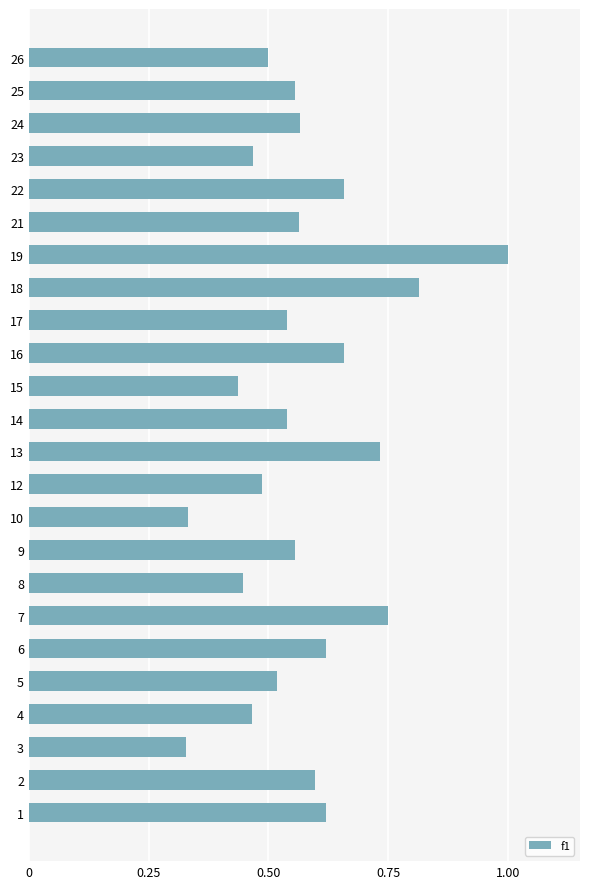

Which category has the highest value across all series?

19